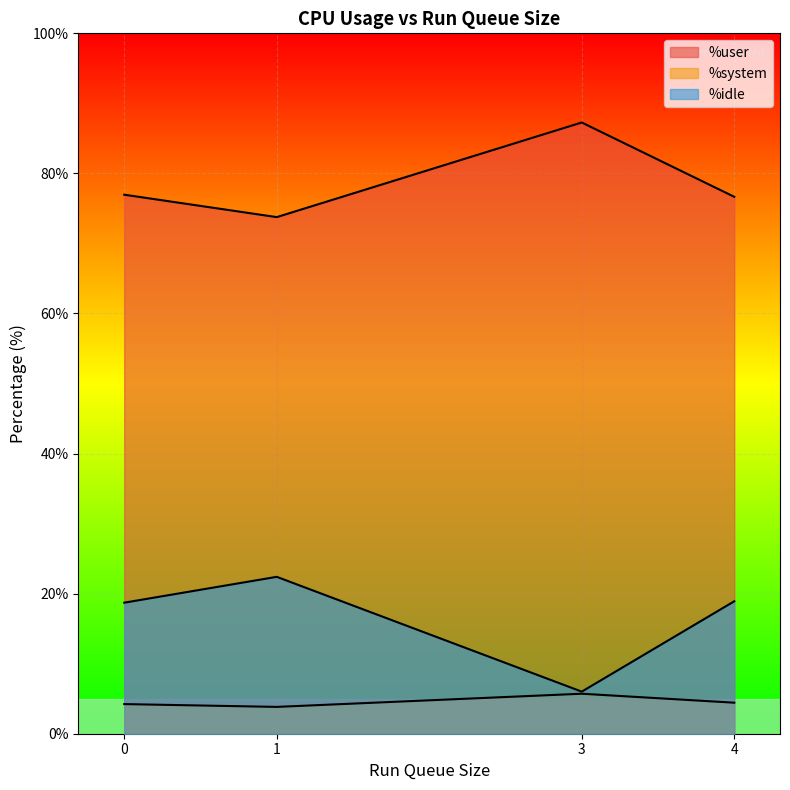

True or false: %idle has a value of 5.1 at 4.

False